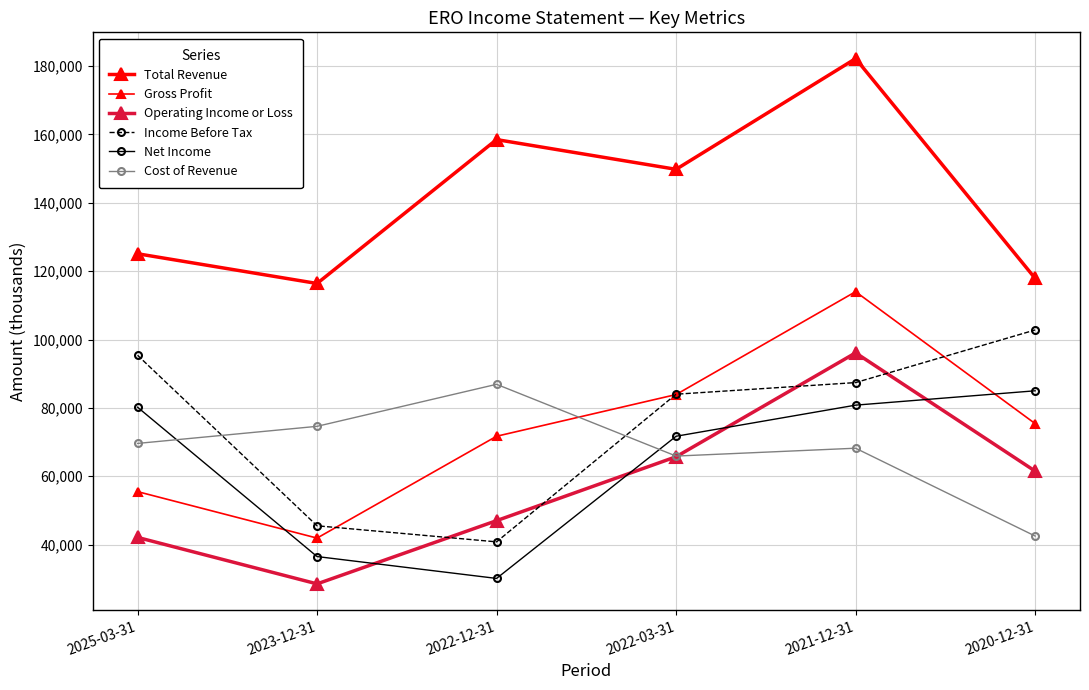

Between 2023-12-31 and 2022-03-31, which series saw the biggest shift?

Gross Profit